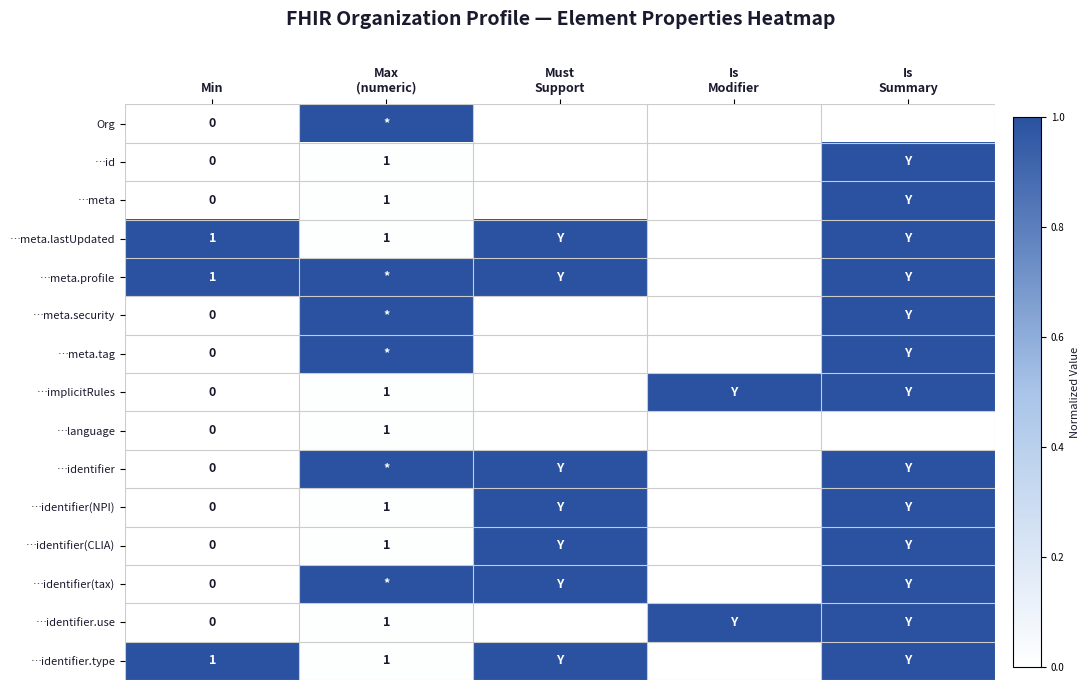

Which series has the largest range (max minus min)?

Org